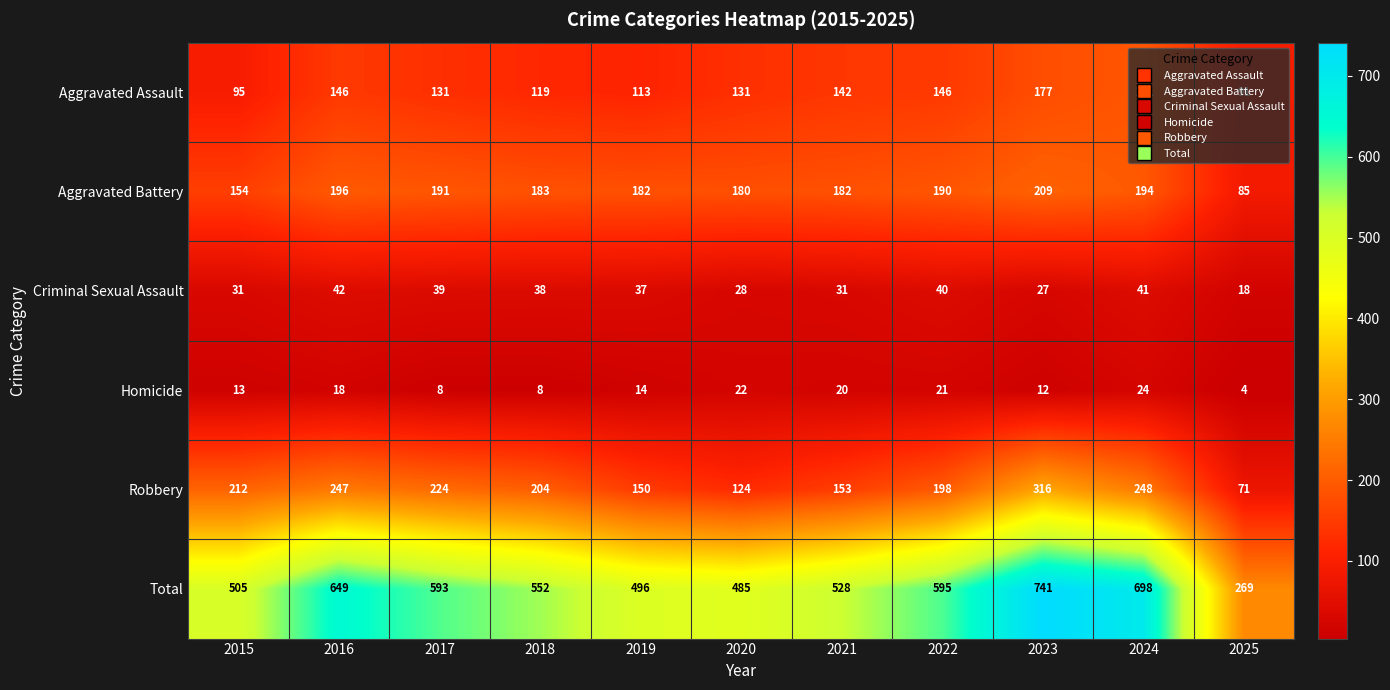

At 2019, list the series in order from smallest to largest.

Homicide, Criminal Sexual Assault, Aggravated Assault, Robbery, Aggravated Battery, Total